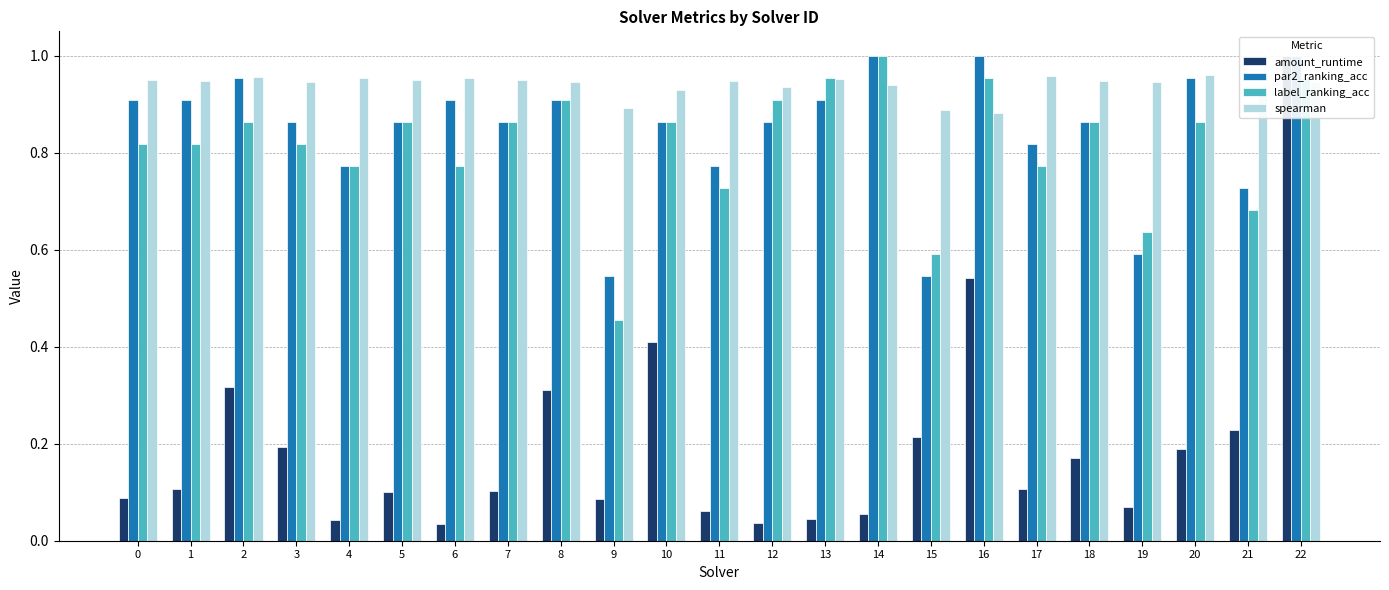

What are all the series names shown in the legend?

amount_runtime, par2_ranking_acc, label_ranking_acc, spearman